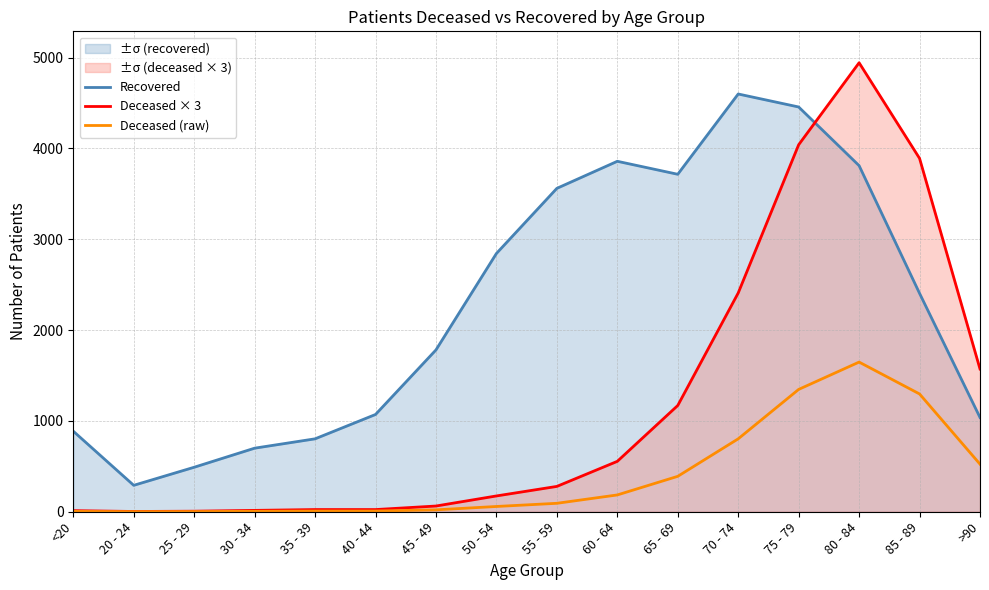

What is the difference between the highest and lowest values at 60 - 64?

3674